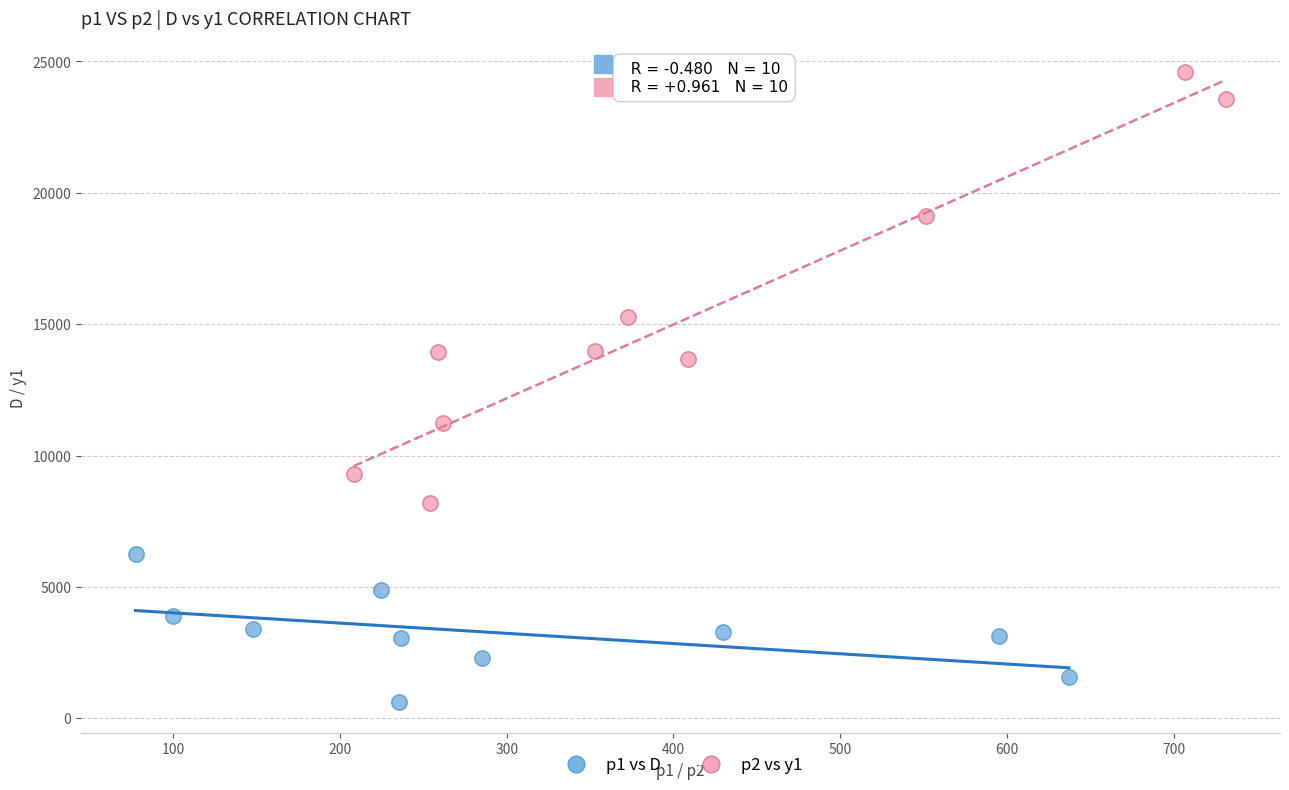

Which series contains the lowest Y value?

p1 vs D